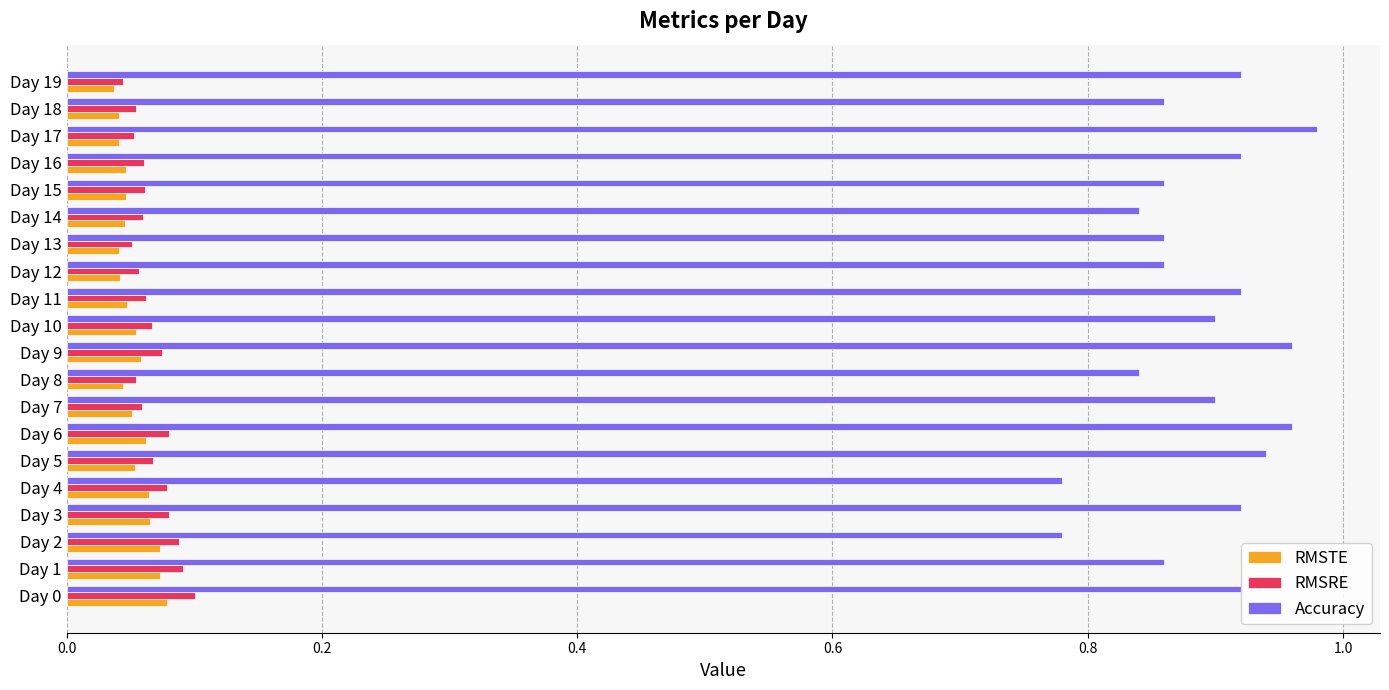

Is the value of Accuracy at Day 14 greater than the value of RMSTE at Day 1?

Yes